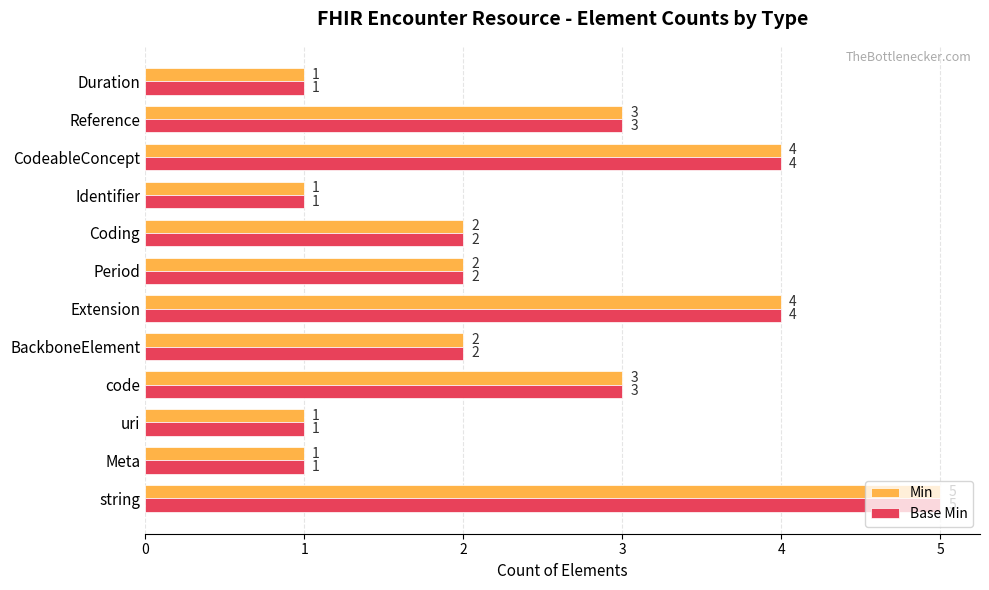

What is the difference between the maximum and minimum values in the Min series?

4